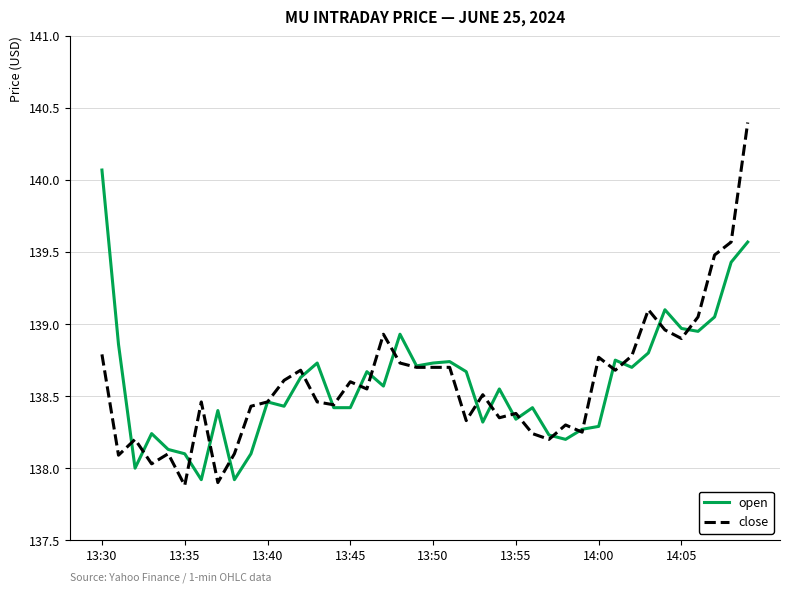

Which series has the largest range (max minus min)?

close